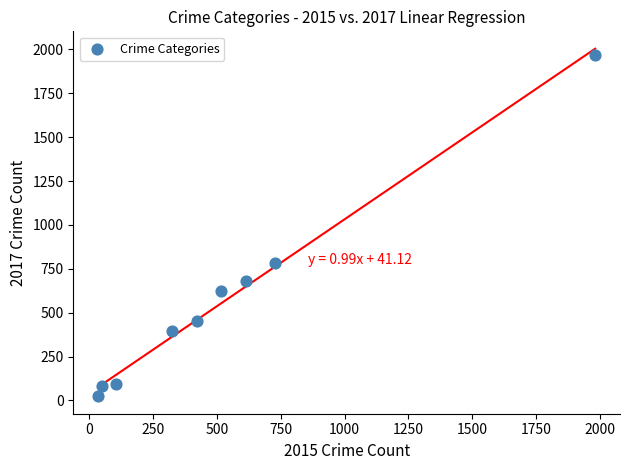

What Y value in the scatter plot is closest to 995?

780